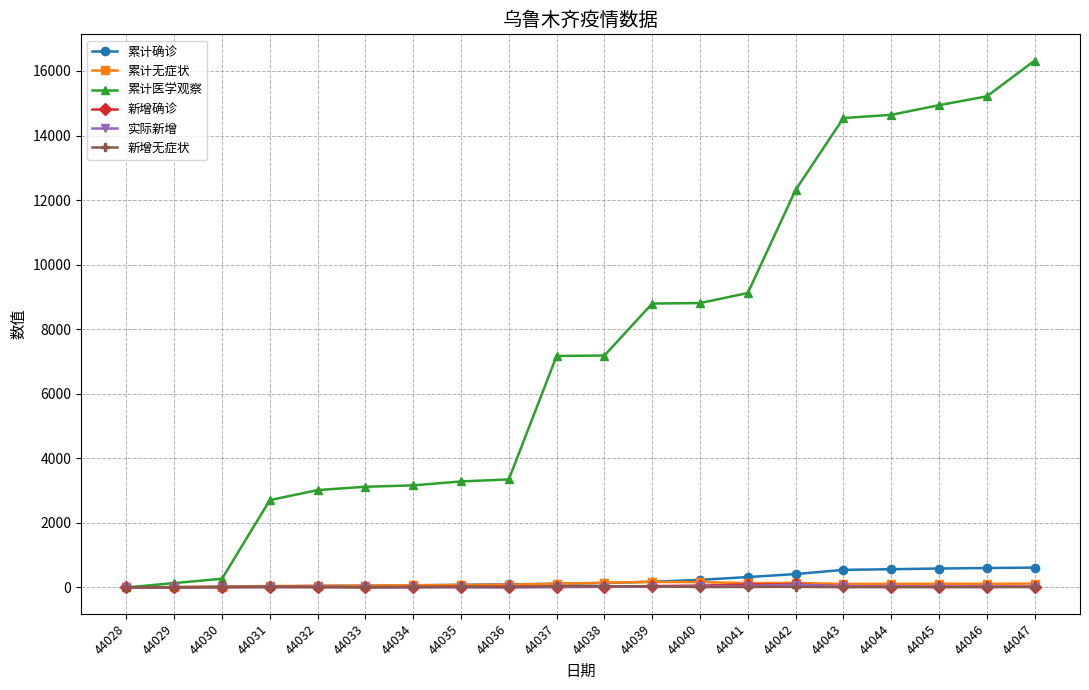

Between 44037 and 44040, which series saw the biggest shift?

累计医学观察